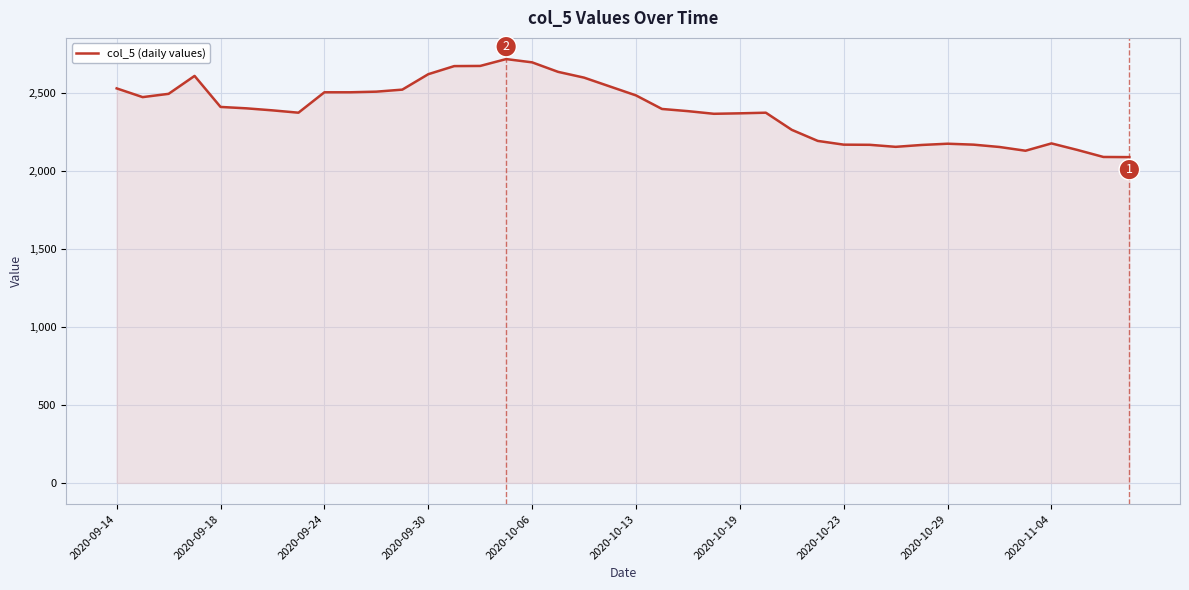

What is the smallest value displayed?

2090